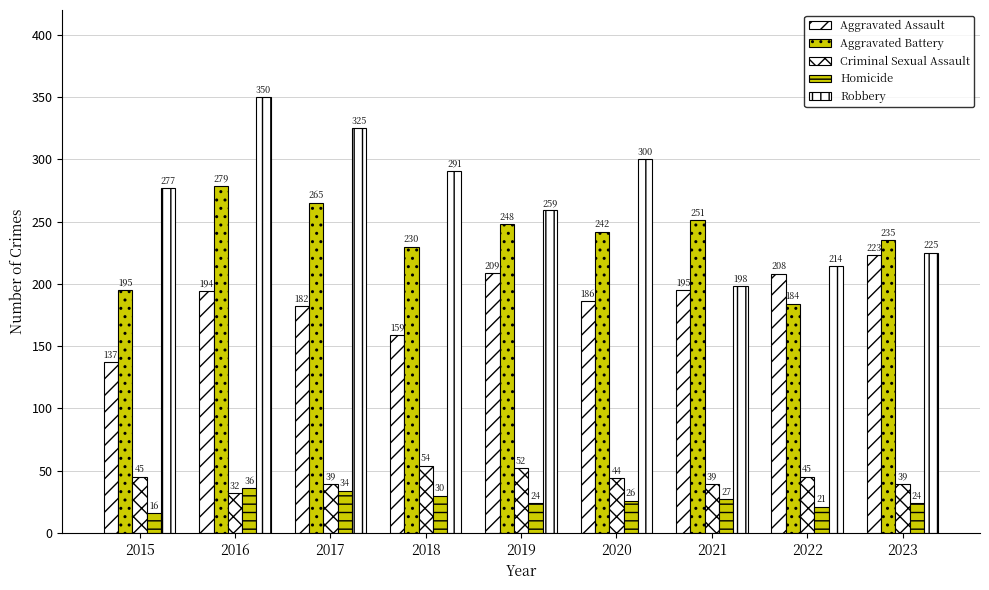

Which series has the widest spread of values?

Robbery